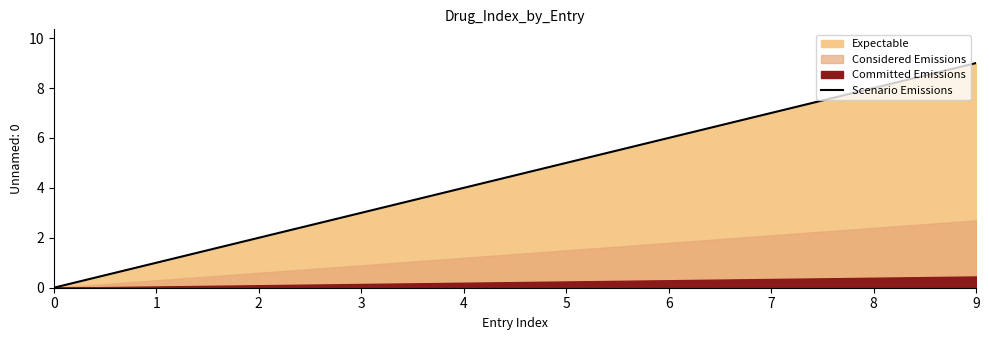

What is the value of the 5th point from the left?

4